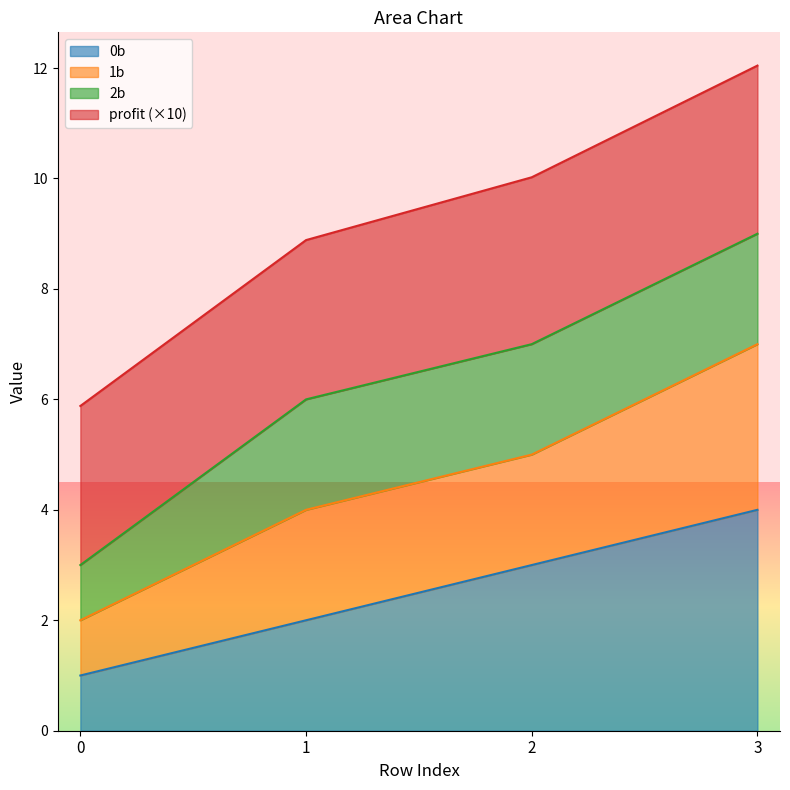

List the labels in order of 1b value, smallest first.

0, 1, 2, 3